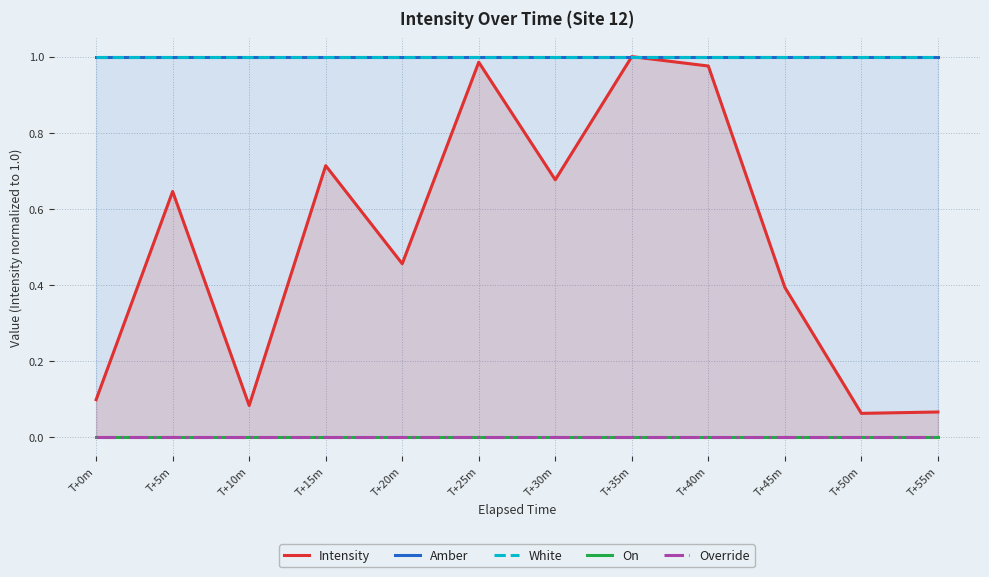

Rank the series at T+25m from highest to lowest value.

Amber, White, Intensity, On, Override